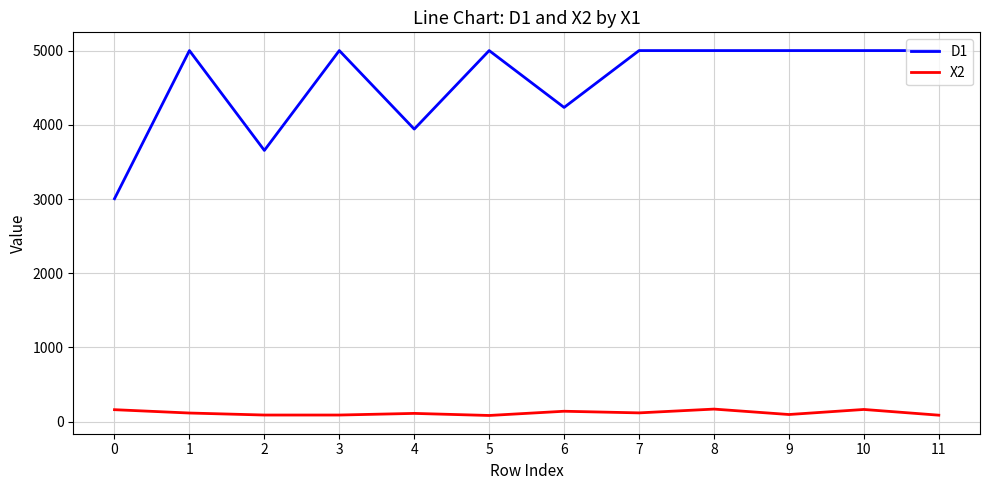

What is the difference between the second highest and minimum values in the X2 series?

81